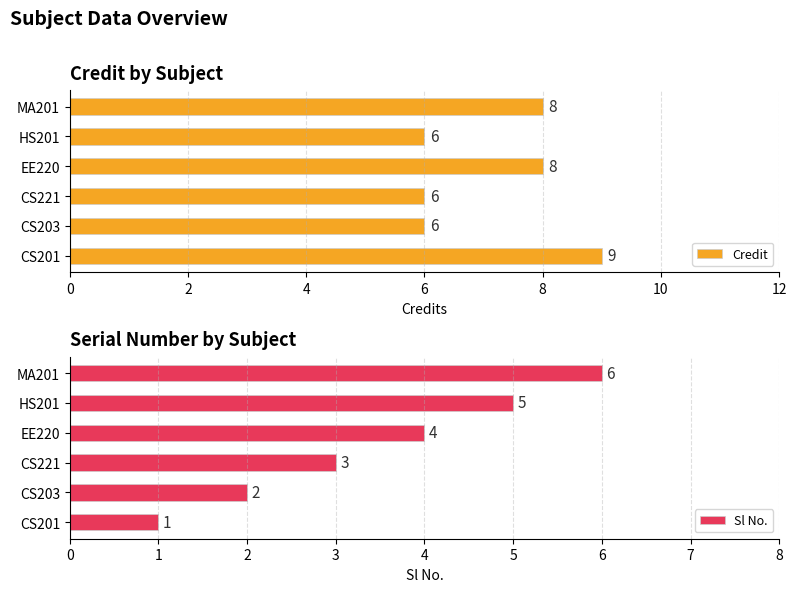

What is the sum of the Credit values at EE220 and MA201?

16